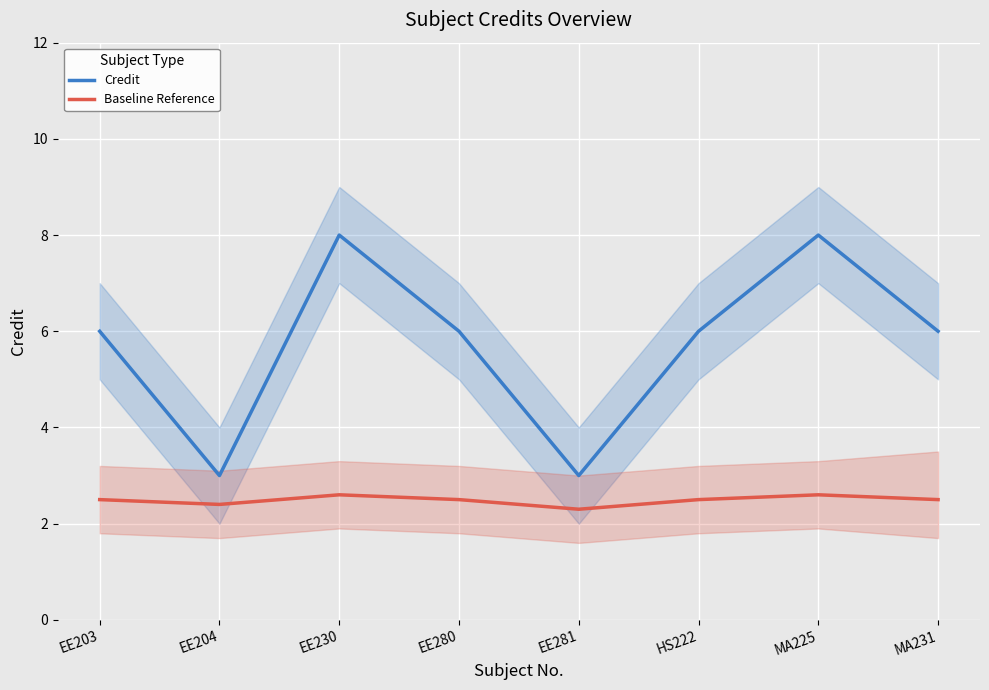

What is the value of the Baseline Reference point at the 4th from the left?

2.5